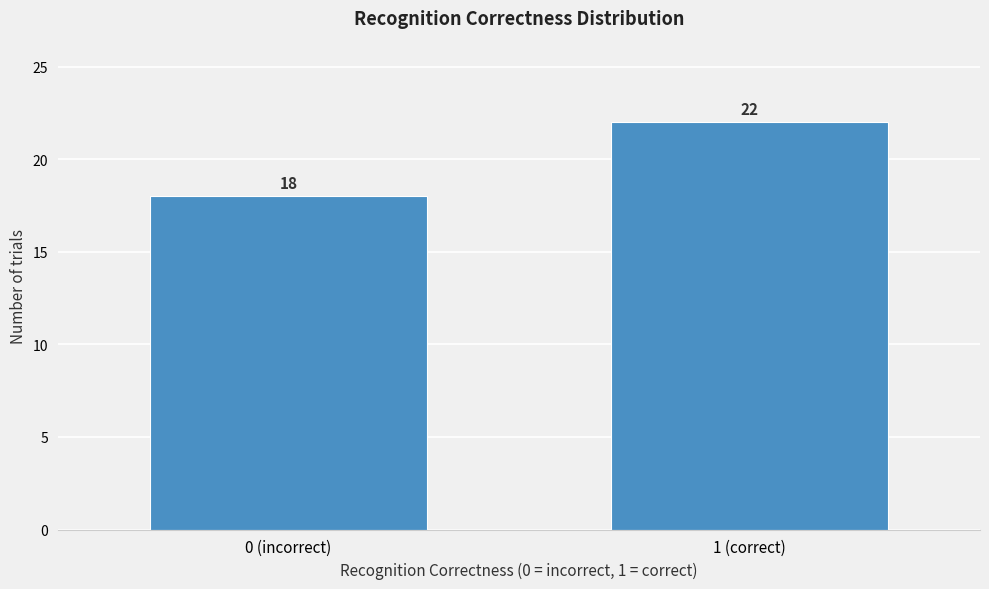

Reading right to left, extract all data points from this chart.

22	18